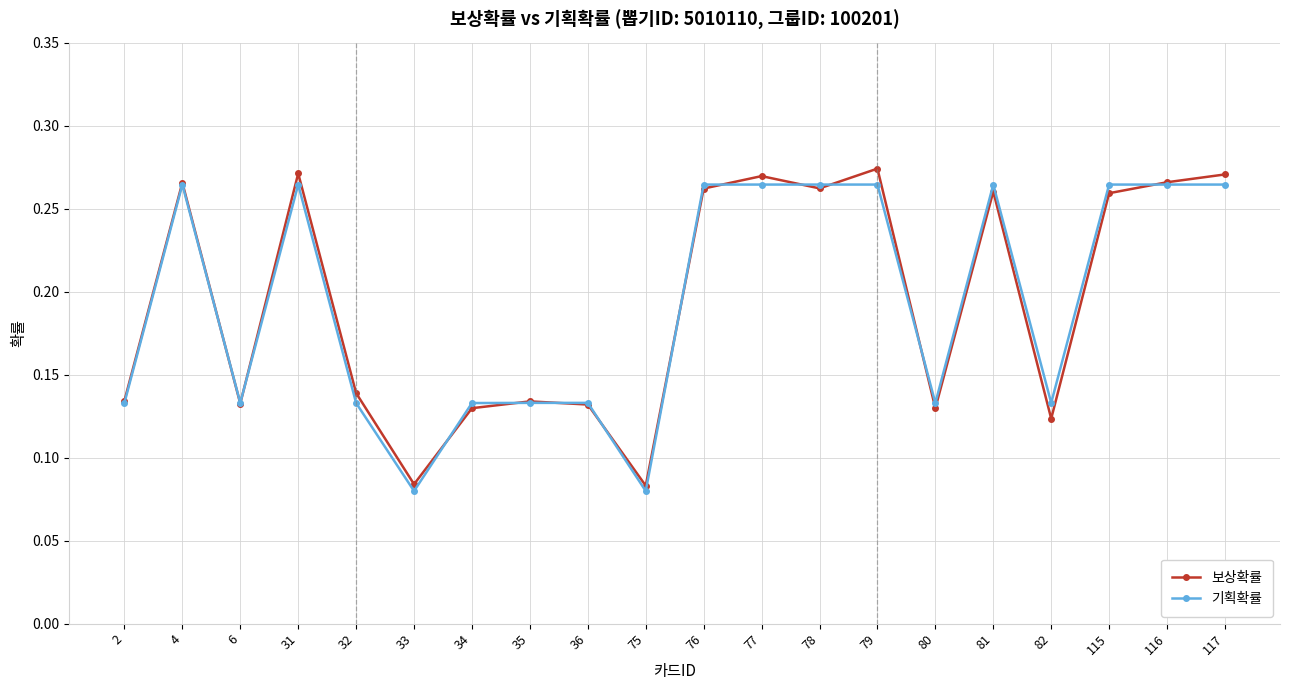

What are all the series names shown in the legend?

보상확률, 기획확률